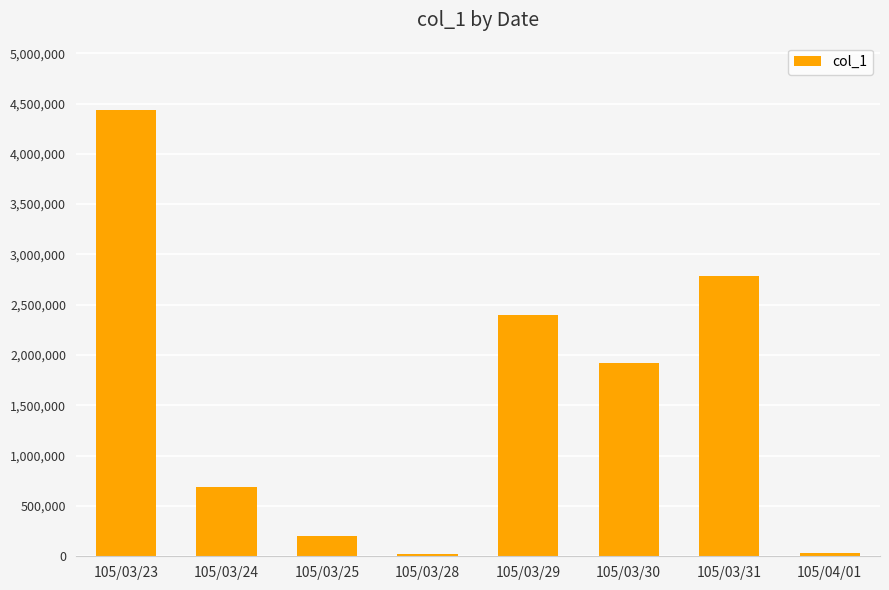

What is the average value?

1560000